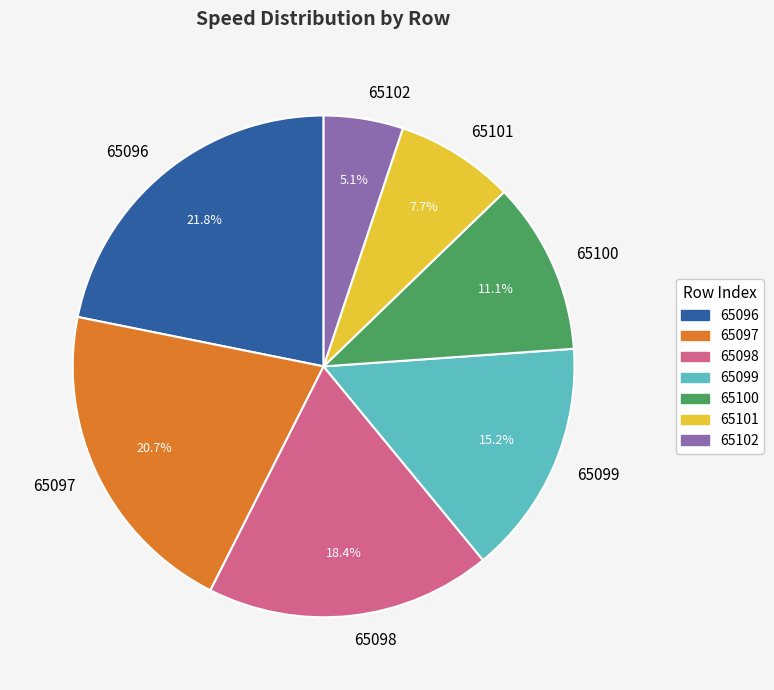

Between 65098 and 65099, which is larger?

65098